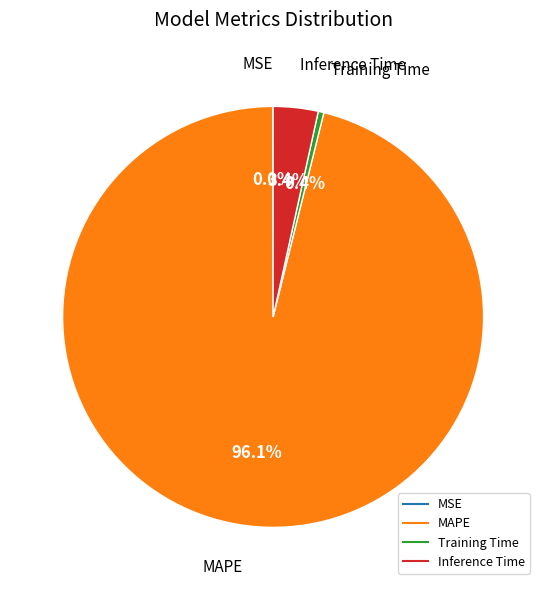

To the nearest percent, what is the difference between the largest and smallest slice percentages?

96%